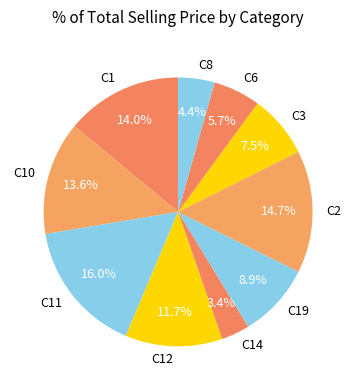

Does any single category account for the majority?

No